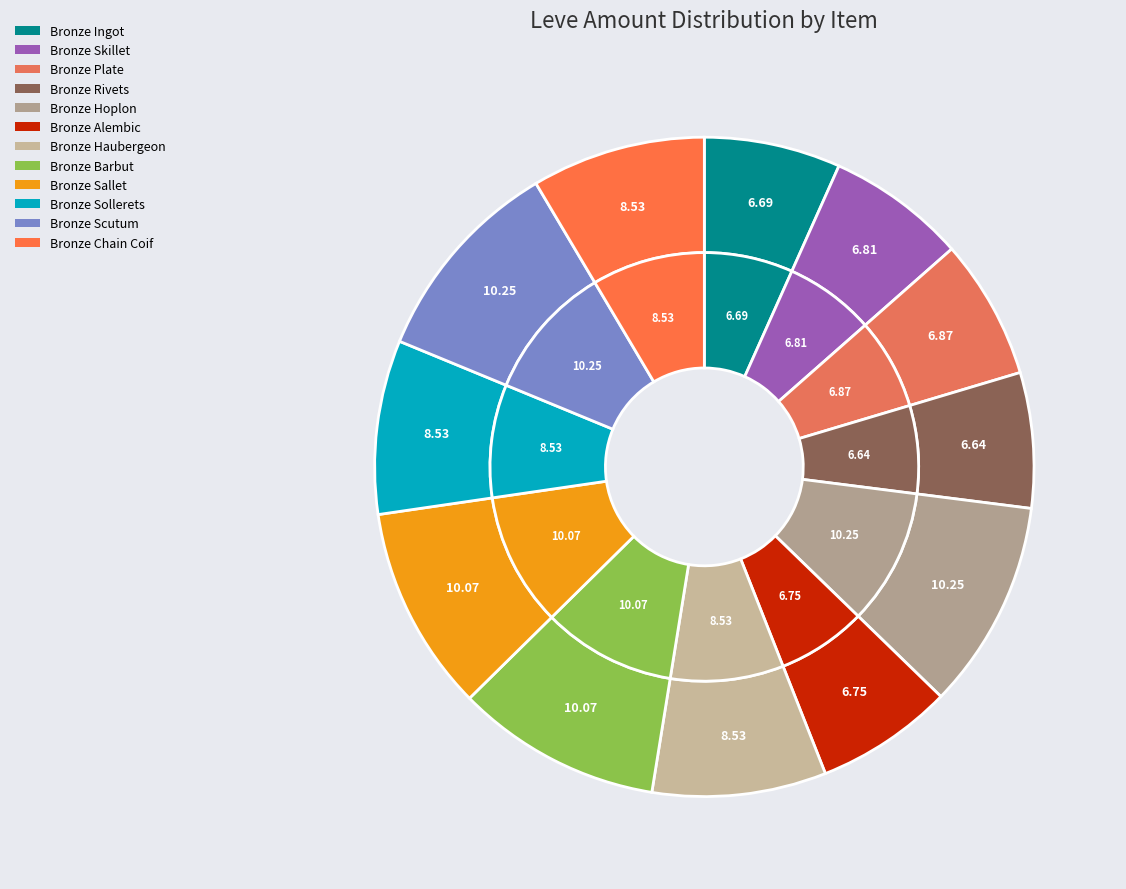

What percentage is NOT represented by Bronze Alembic?

93.2%